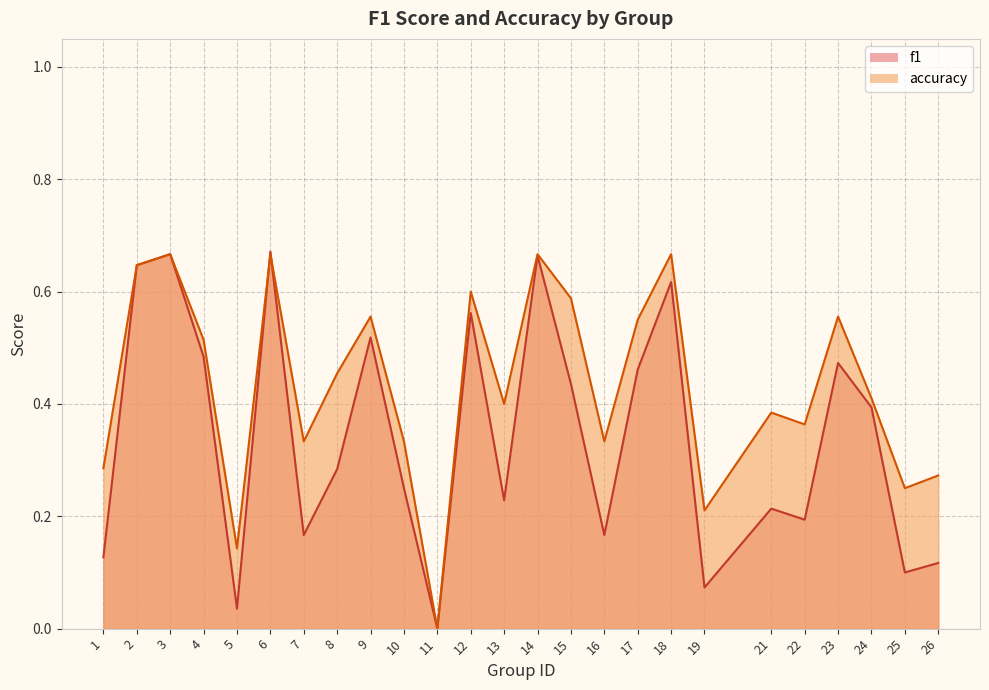

True or false: accuracy has more than 2 interior local peaks.

True